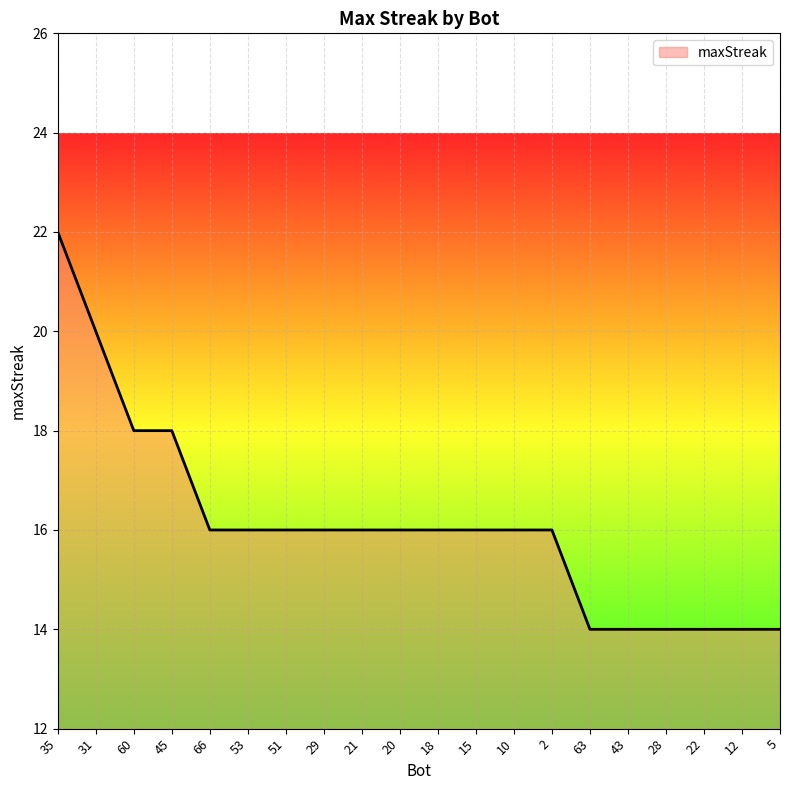

Reading right to left, extract all data points from this chart.

5=14	12=14	22=14	28=14	43=14	63=14	2=16	10=16	15=16	18=16	20=16	21=16	29=16	51=16	53=16	66=16	45=18	60=18	31=20	35=22